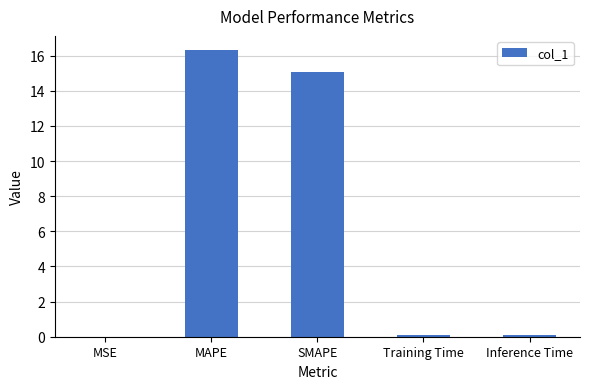

Between SMAPE and Training Time, which is larger?

SMAPE